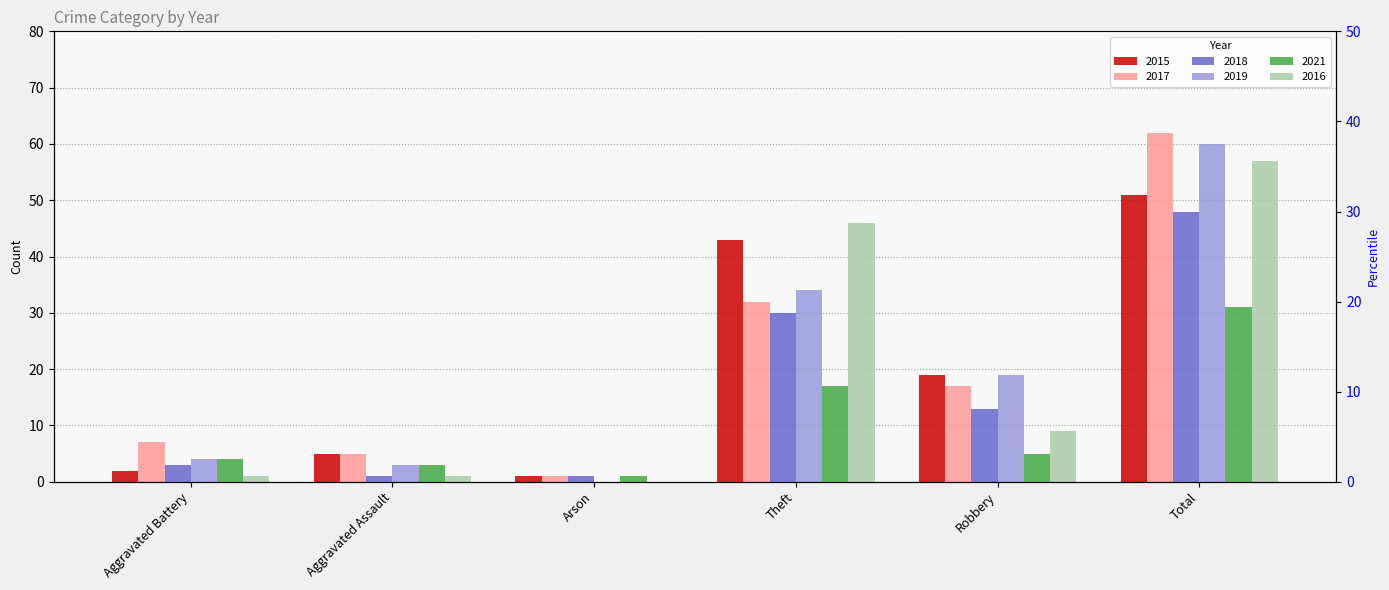

Is the value of 2015 at Arson greater than the value of 2016 at Total?

No